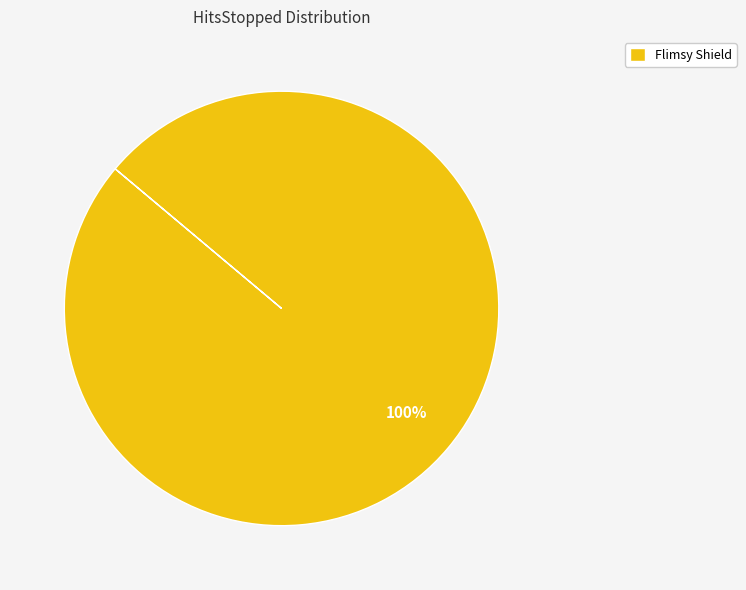

Rank the categories by value from lowest to highest.

Flimsy Shield